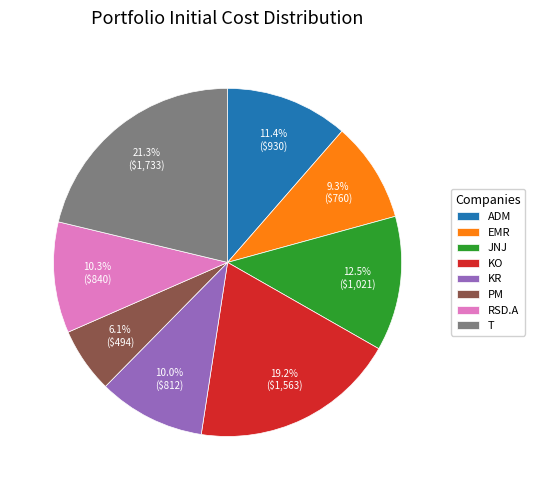

Does JNJ represent more than half of the total?

No